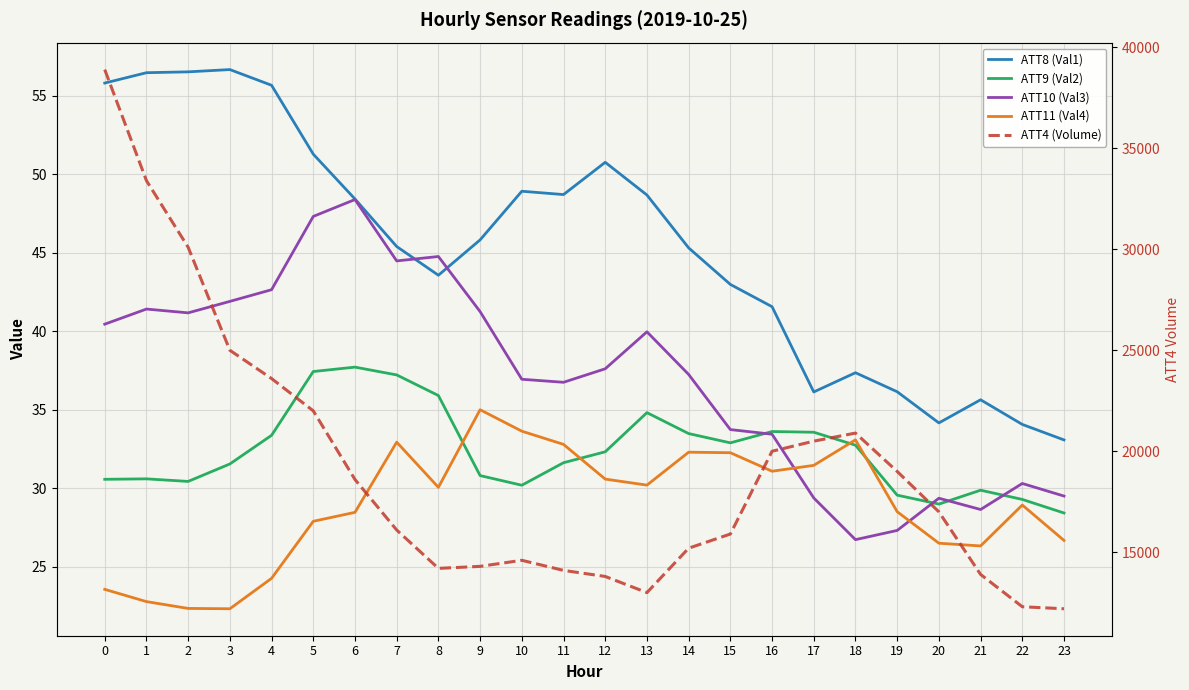

What is the difference between the ATT8 (Val1) values at 14 and 0?

10.5